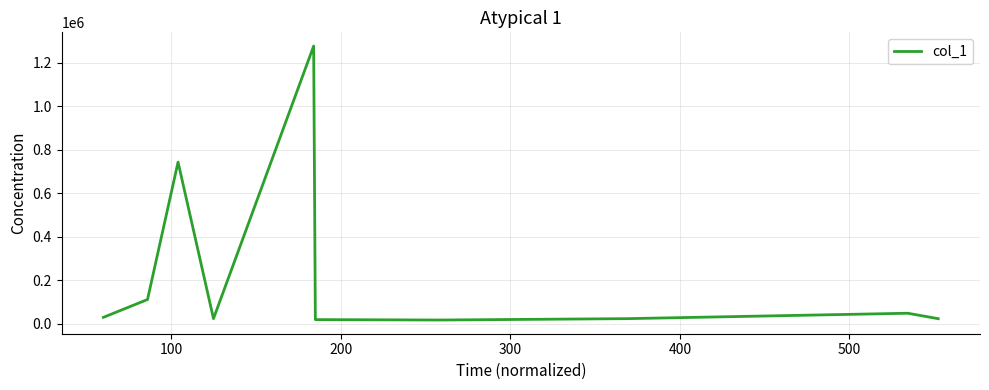

What is the greatest value displayed?

1276966.9